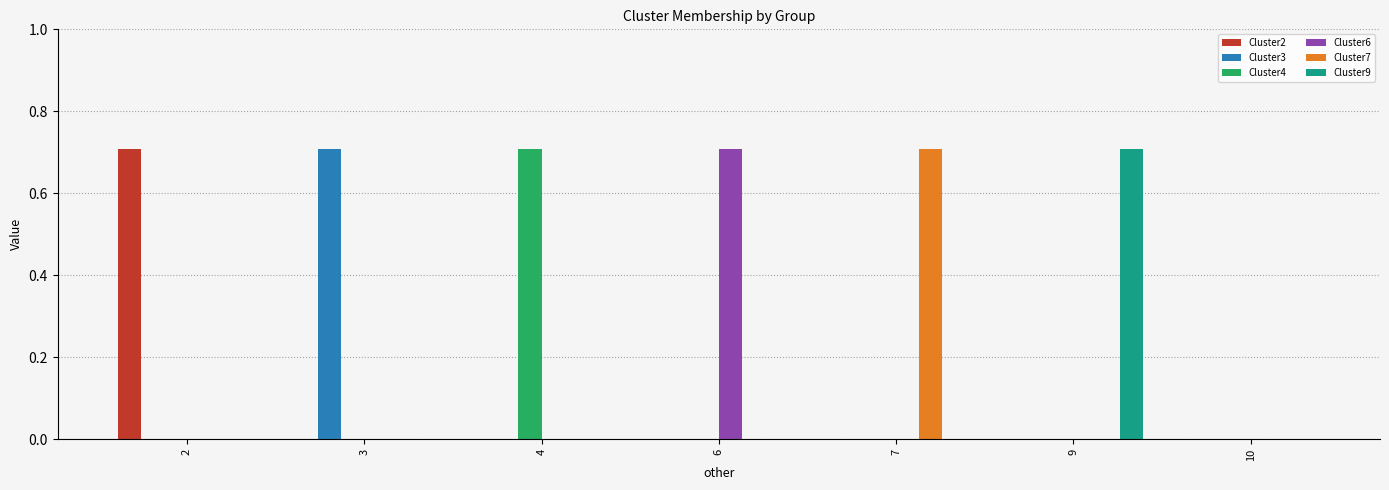

True or false: Cluster2 has a value of 0.3 at 10.

False